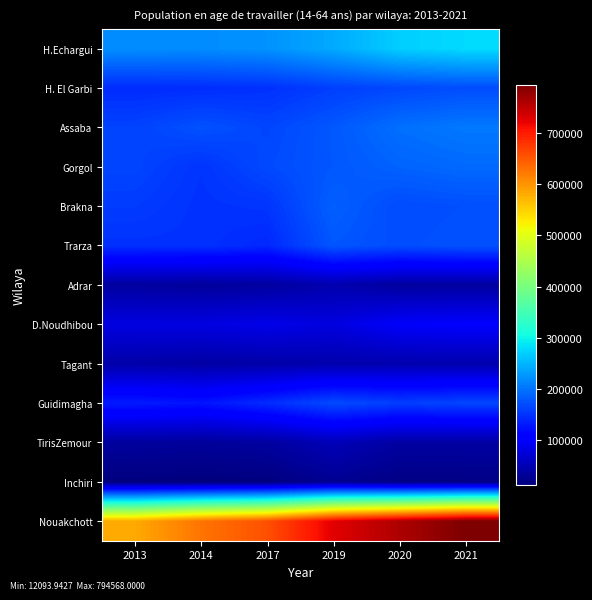

Which series has the largest range (max minus min)?

Nouakchott